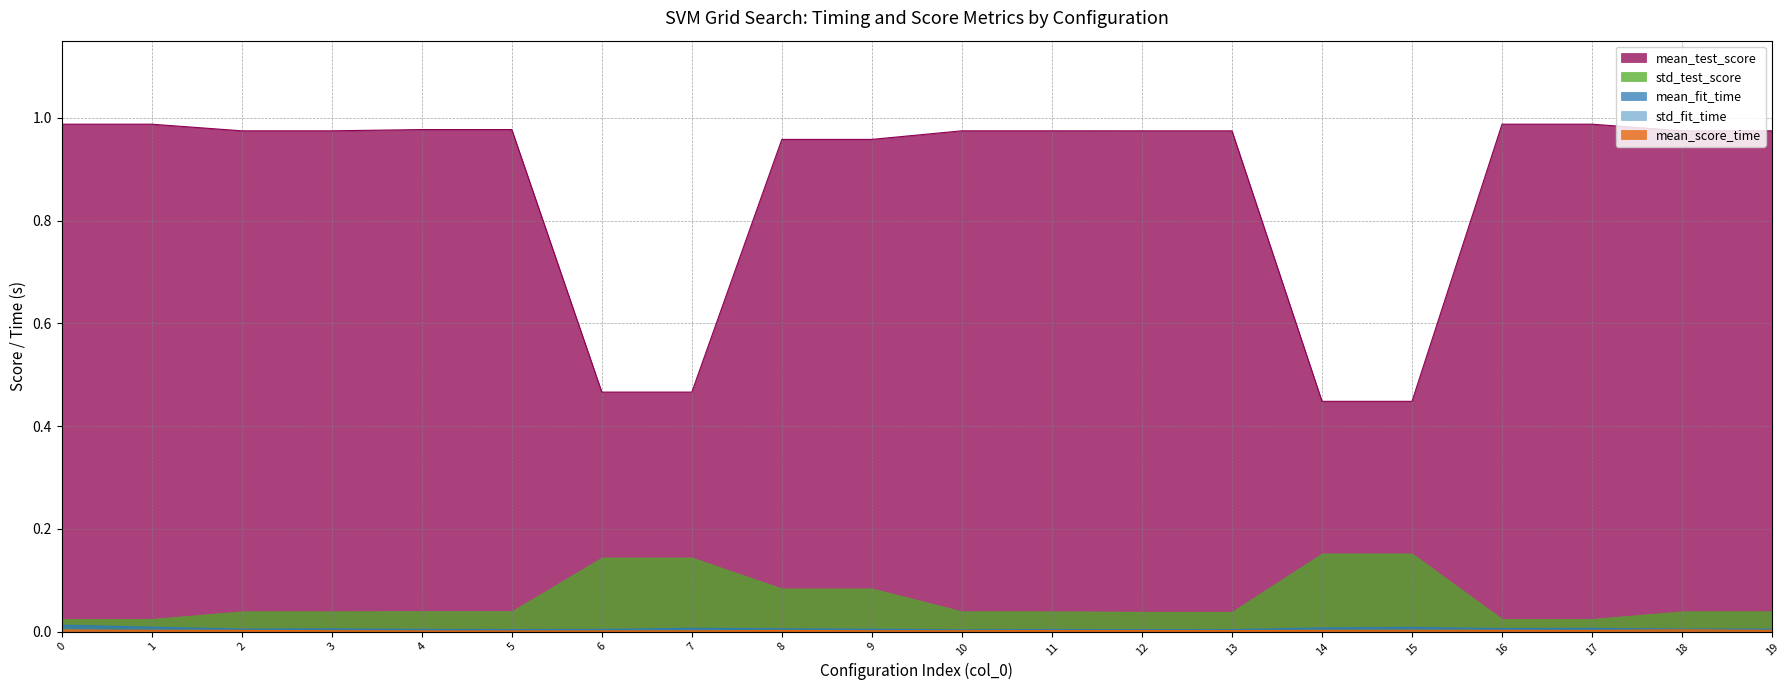

True or false: mean_test_score and std_test_score intersect in this chart.

False